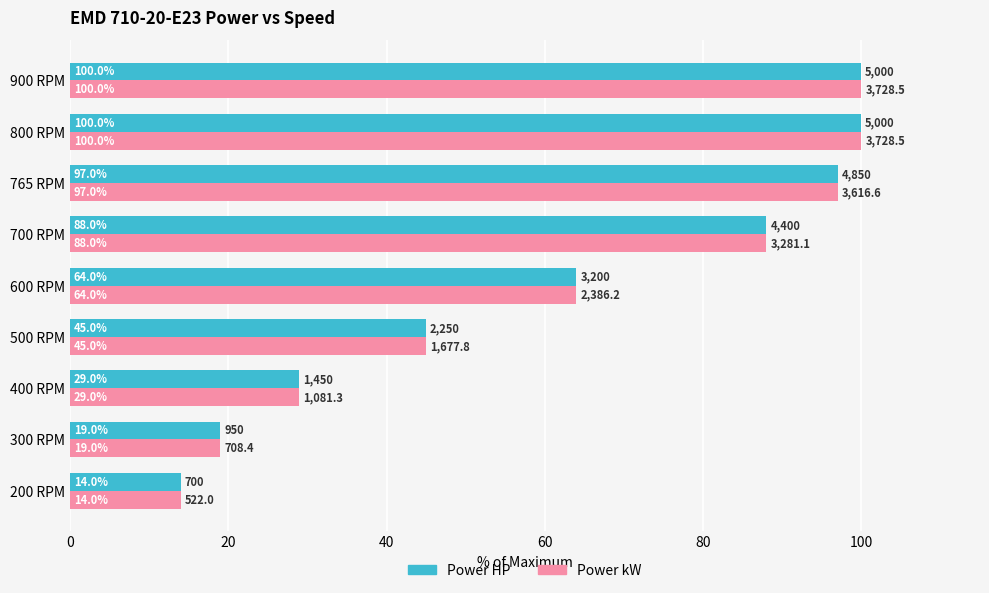

How many values in the Power HP series are below 64?

4